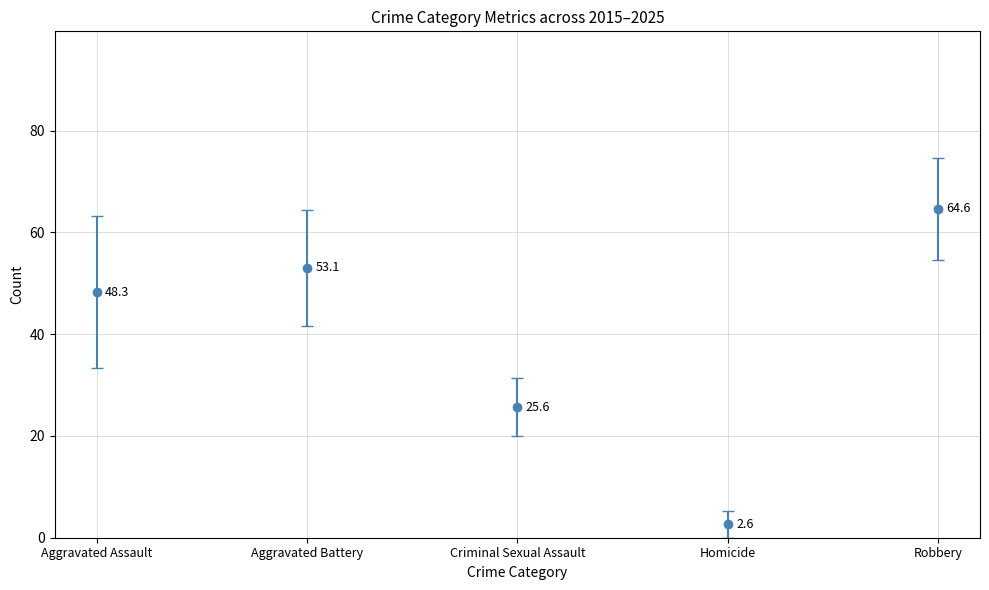

At which label is the value closest to 33?

Criminal Sexual Assault